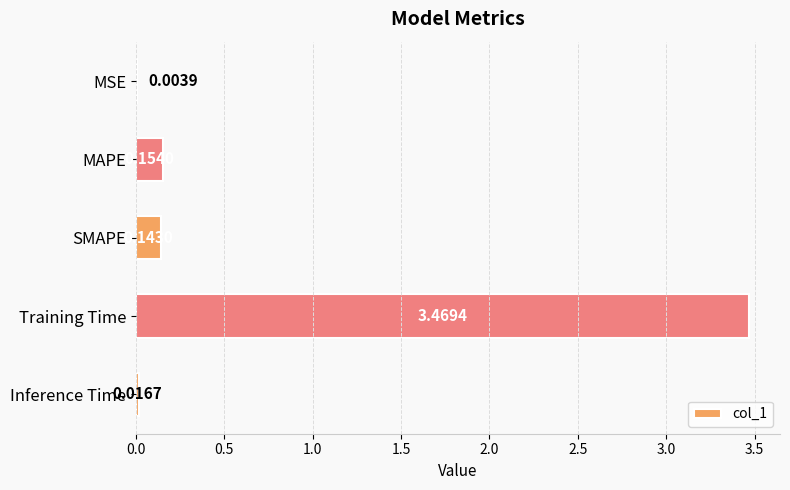

What is the sum of all values?

3.8